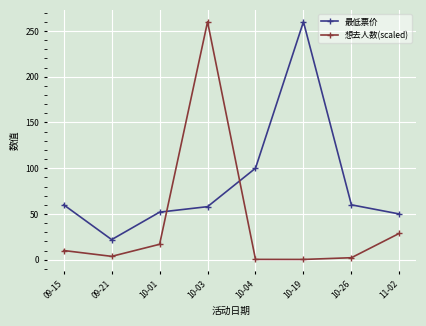

What is the lowest value of the 最低票价 series?

22.0